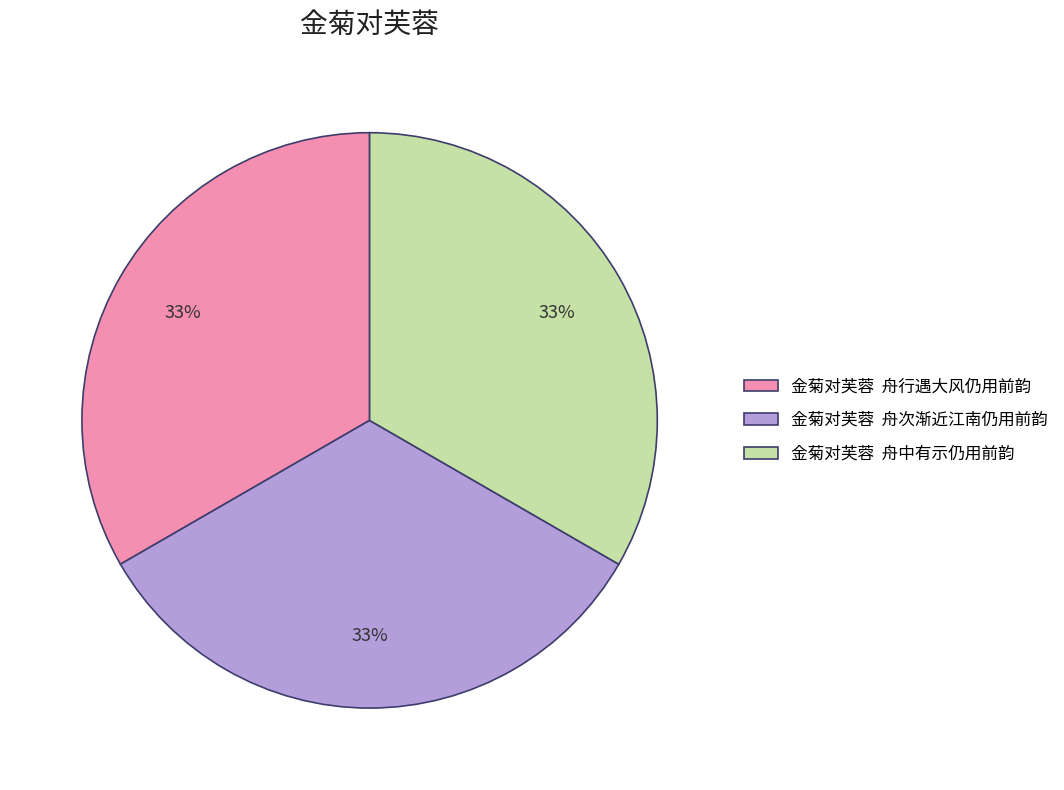

To the nearest percent, what portion does 金菊对芙蓉 舟中有示仍用前韵 represent?

33%